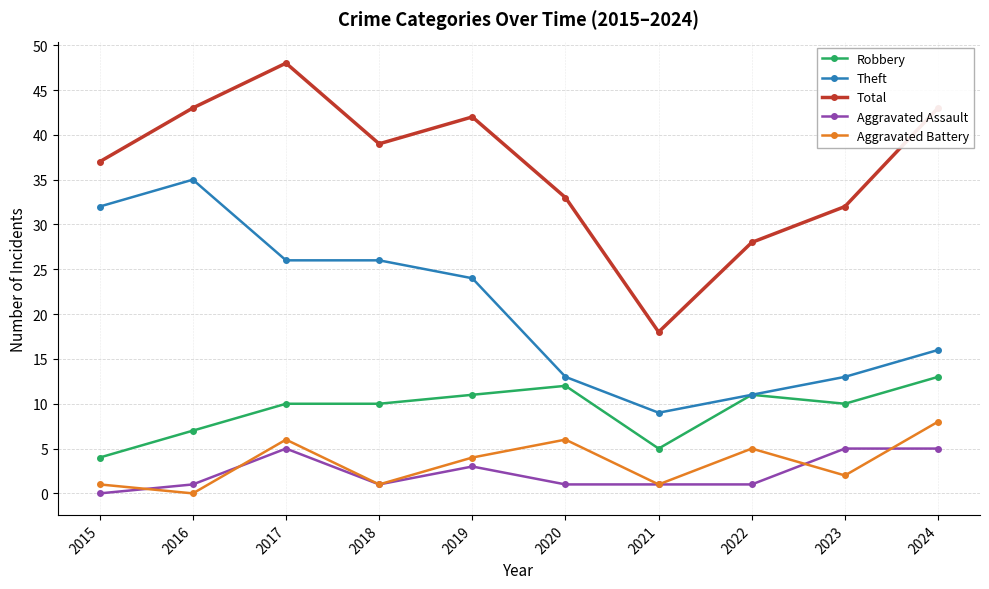

Is it true that Total equals 18 at 2021?

True